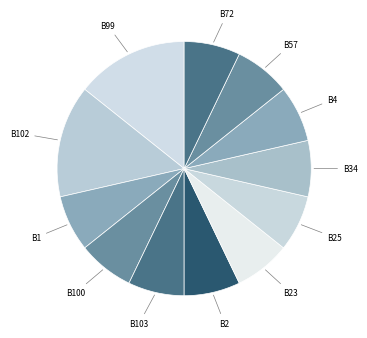

How many segments does this pie chart have?

12